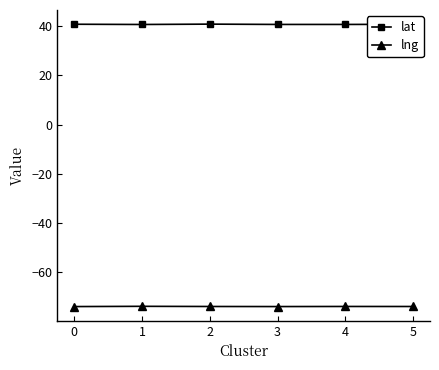

What is the spread (max minus min) of values at 5?

114.7